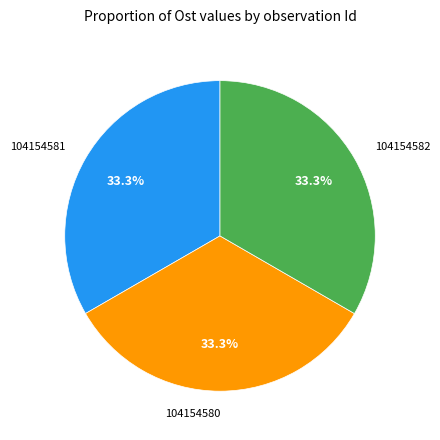

Is the sum of 104154581 and 104154580 greater than half?

Yes